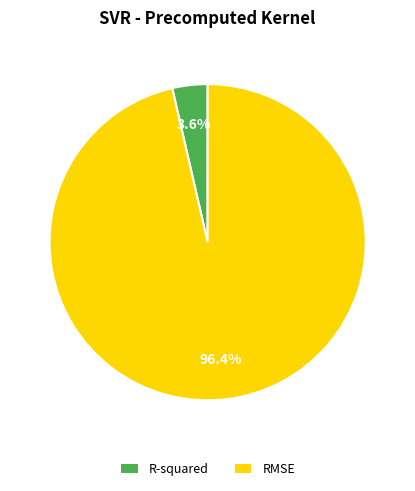

True or false: RMSE accounts for 96% of the total.

True